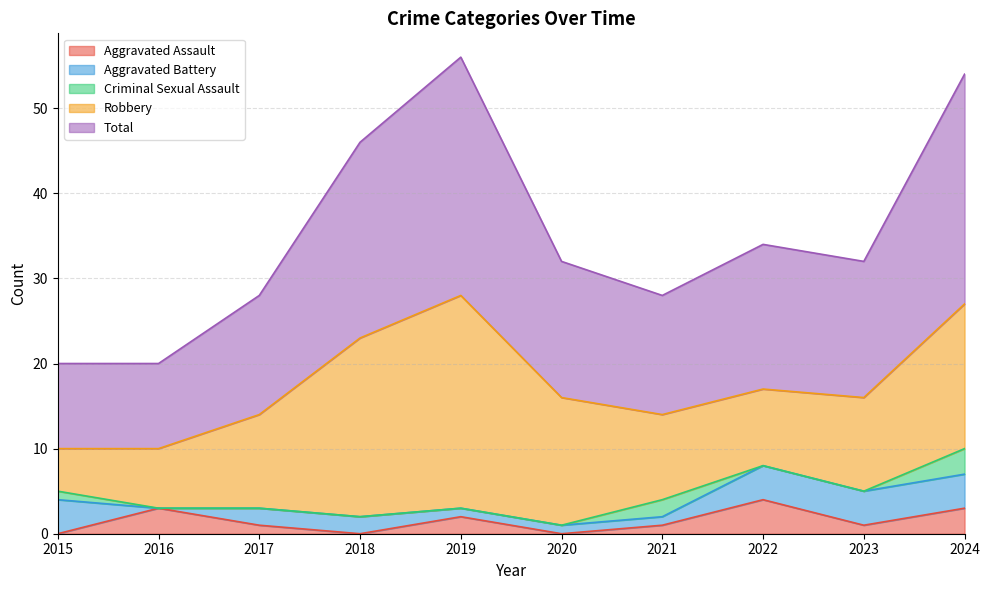

What is the value of the Robbery point at the 7th from the left?

10